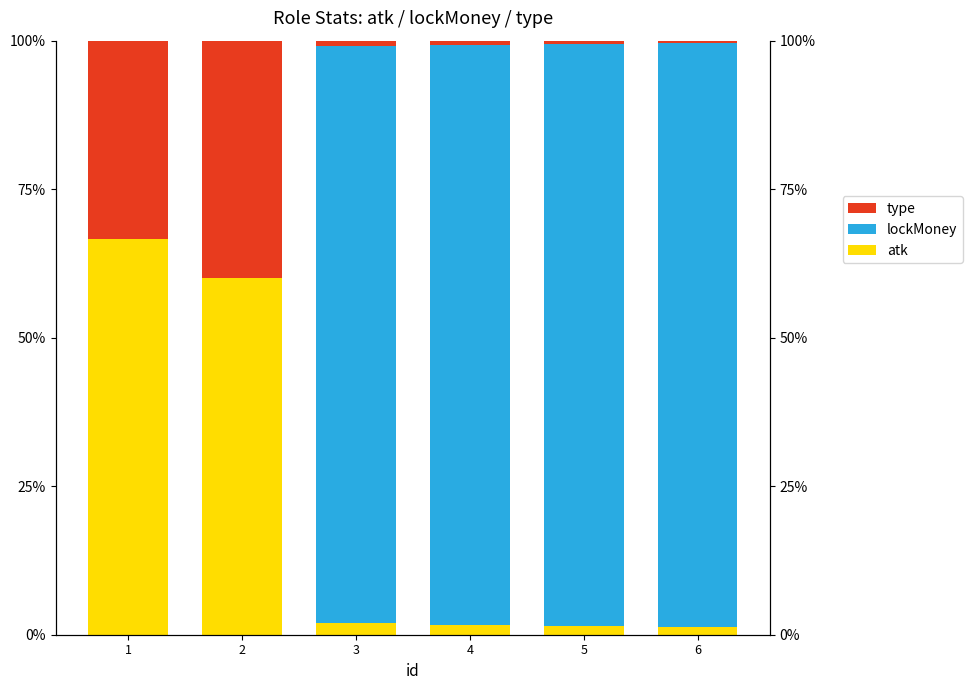

What is the value of the type bar at the 2nd from the left?

40.0